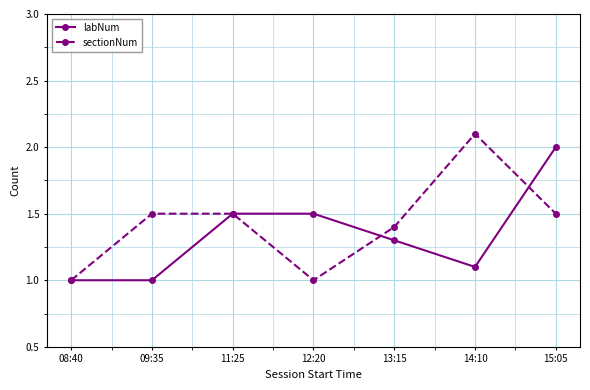

Which series changed the most between 13:15 and 15:05?

labNum